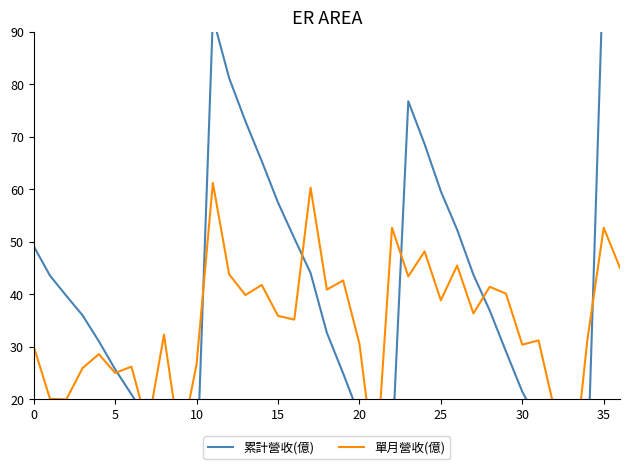

Rank the series by their maximum value, from lowest to highest.

單月營收(億), 累計營收(億)